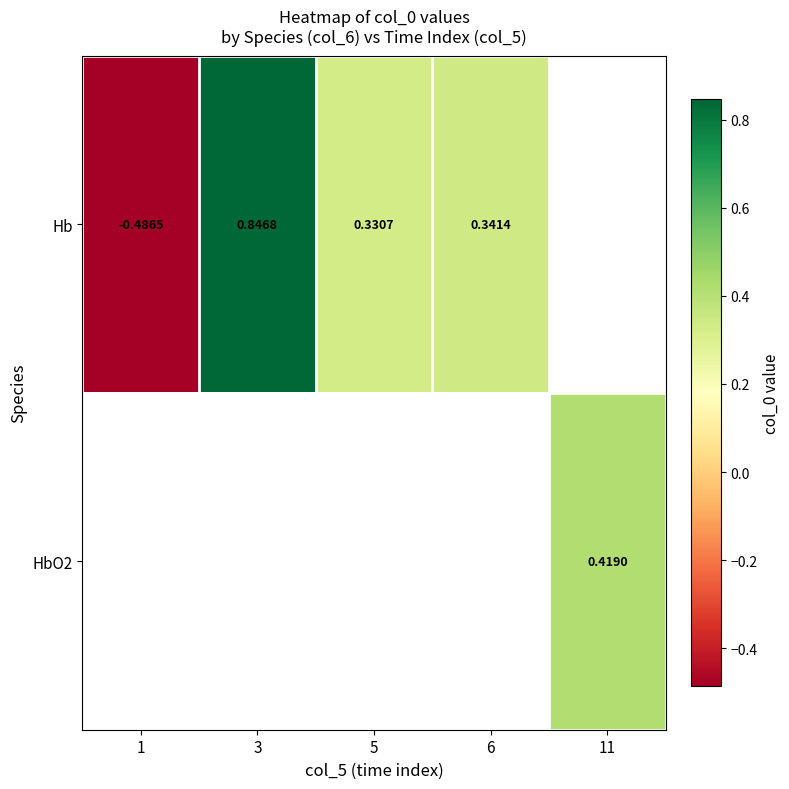

Which series has the widest spread of values?

Hb